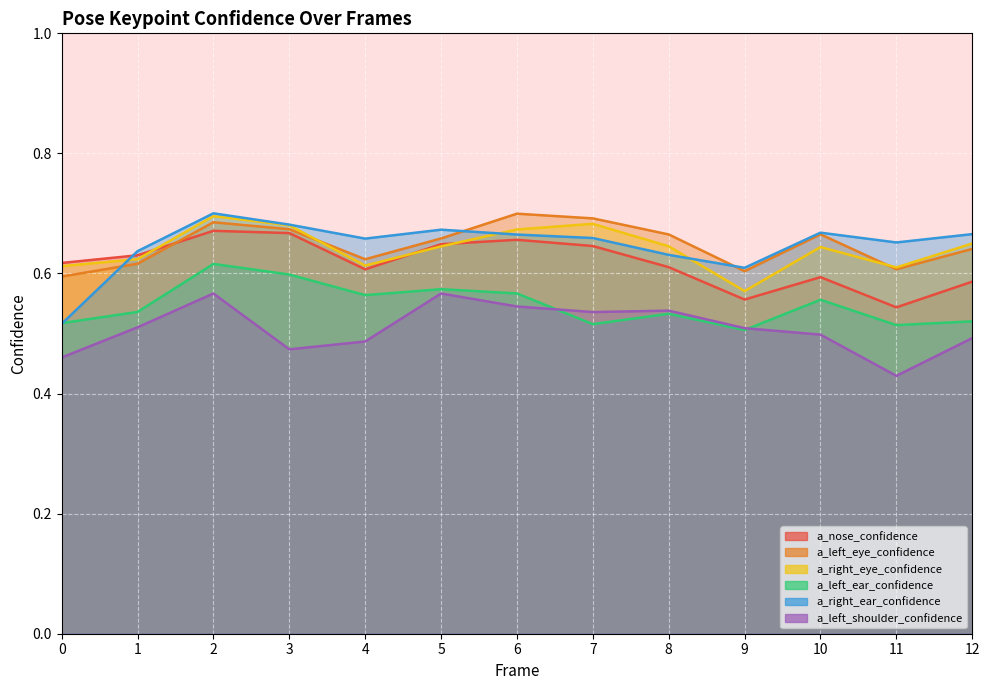

At which category is the sum across all series the highest?

2